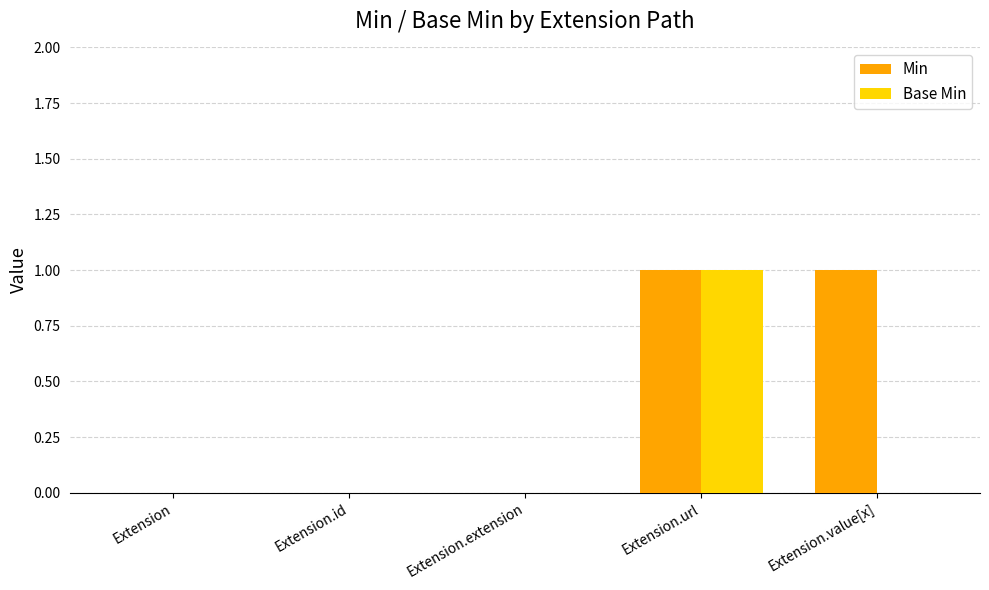

Which category has the highest value in the Base Min series?

Extension.url